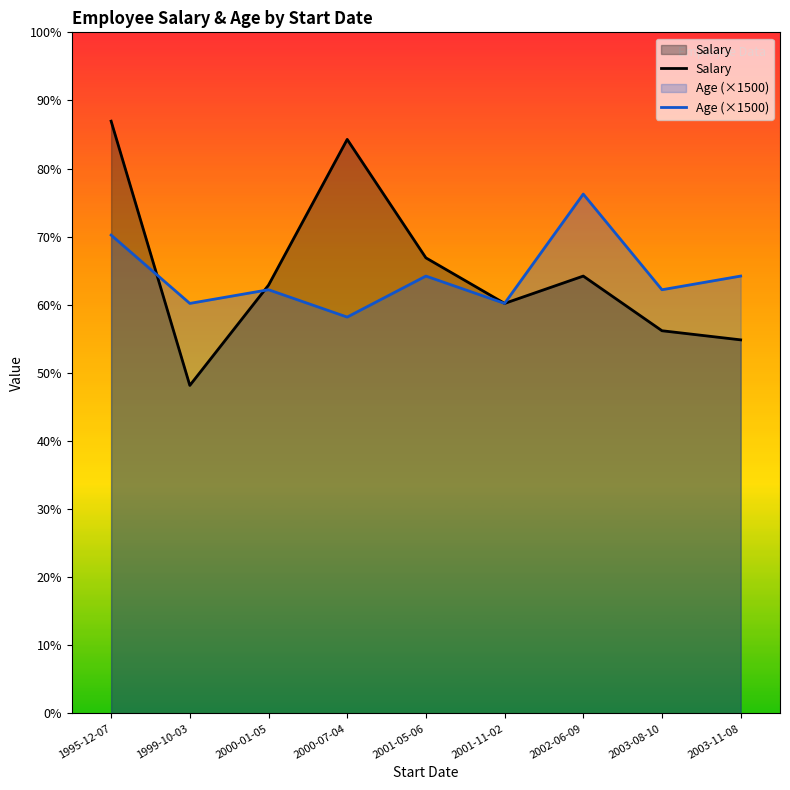

Reading right to left, list all the values displayed in this chart.

Salary: 41000	42000	48000	45000	50000	63000	47000	36000	65000
Age (×1500): 48000	46500	57000	45000	48000	43500	46500	45000	52500